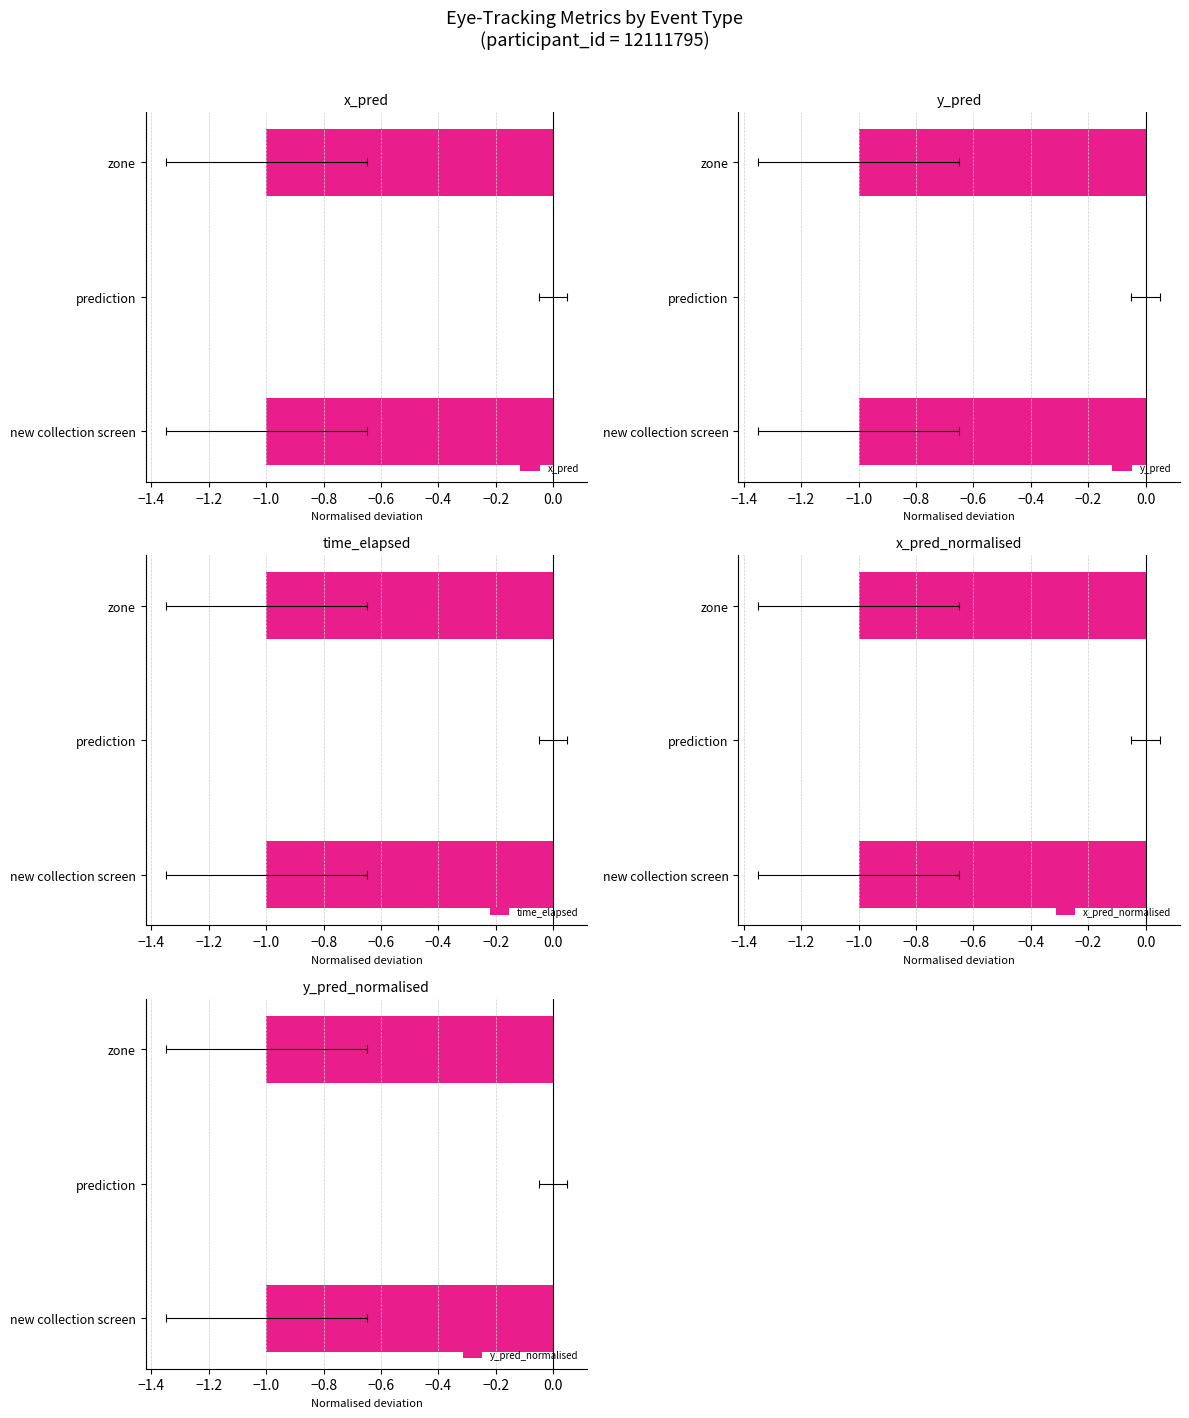

Which series has the widest spread of values?

x_pred